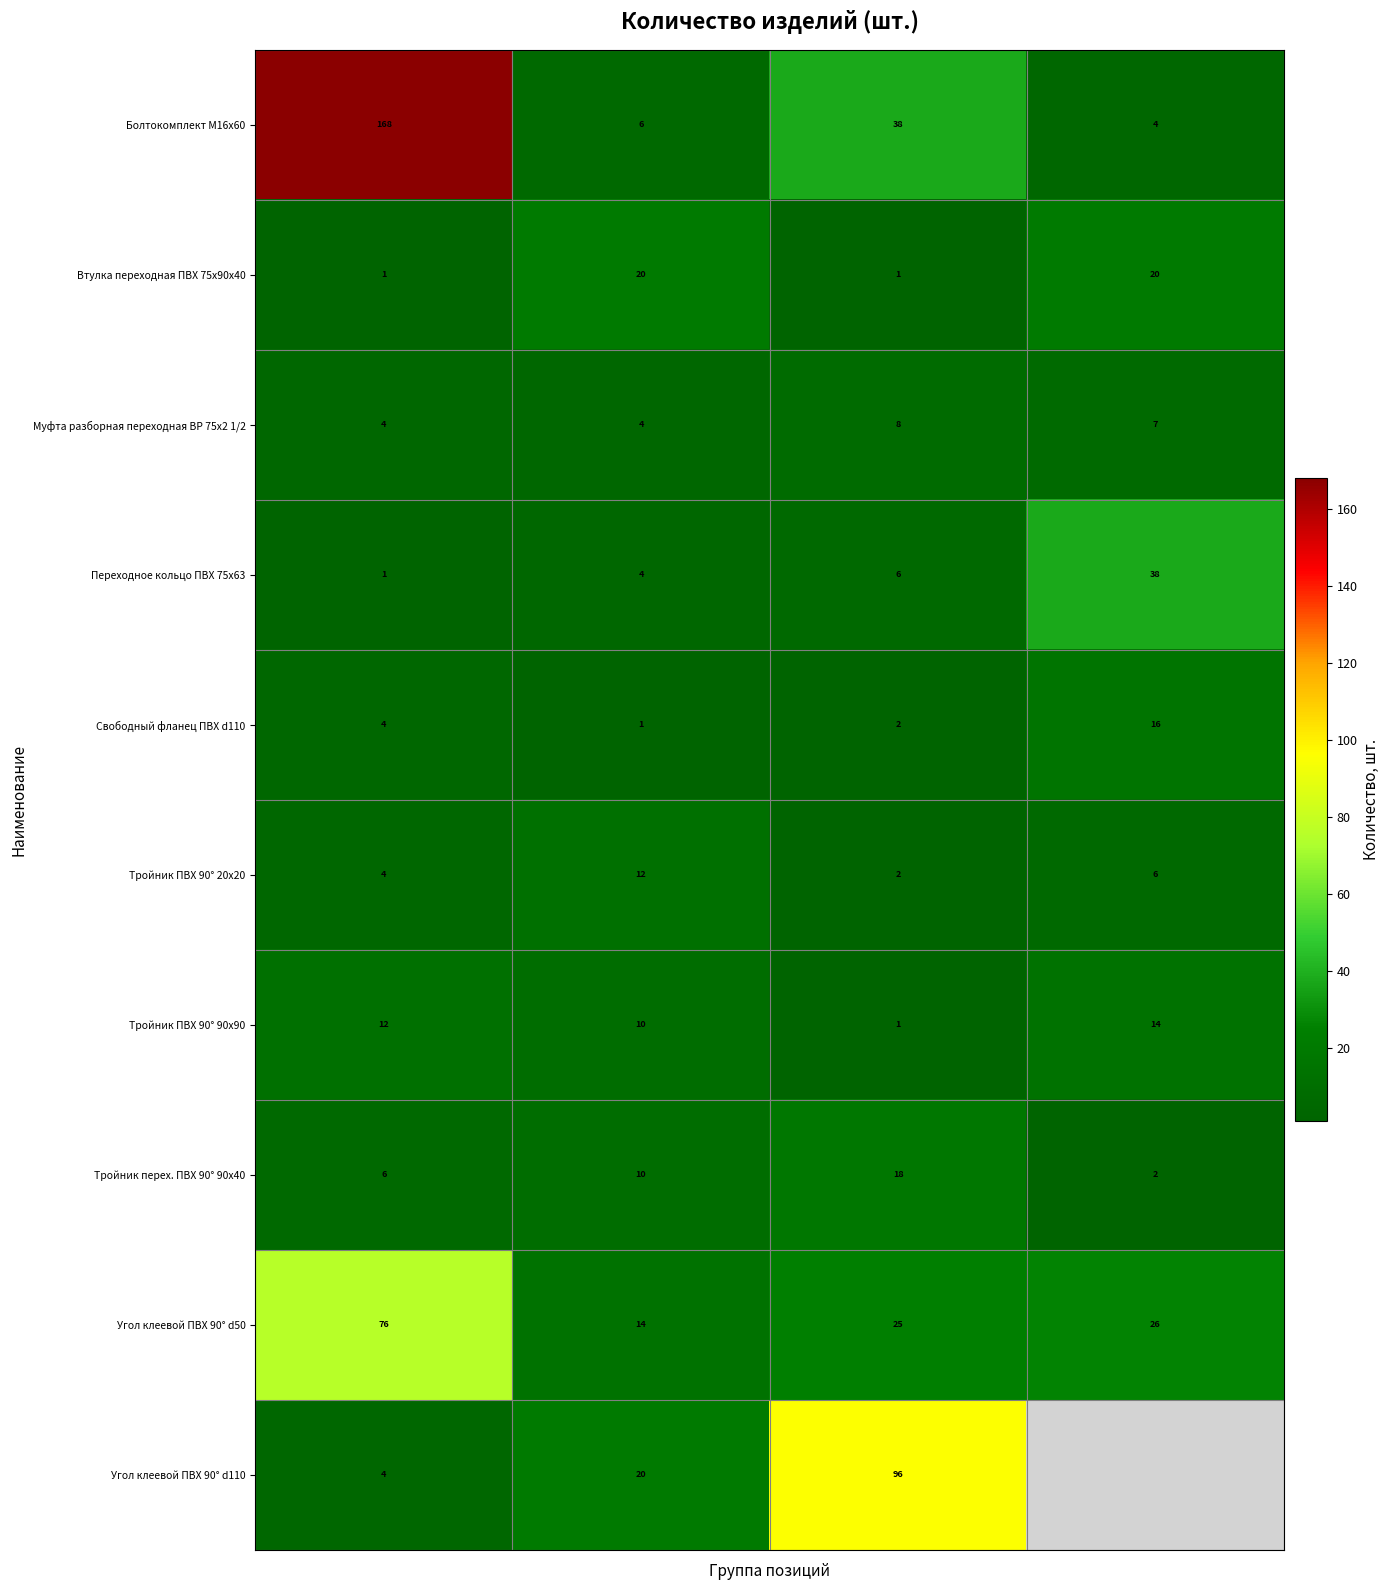

How many values in the Тройник ПВХ 90° 20x20 series are below 6?

2